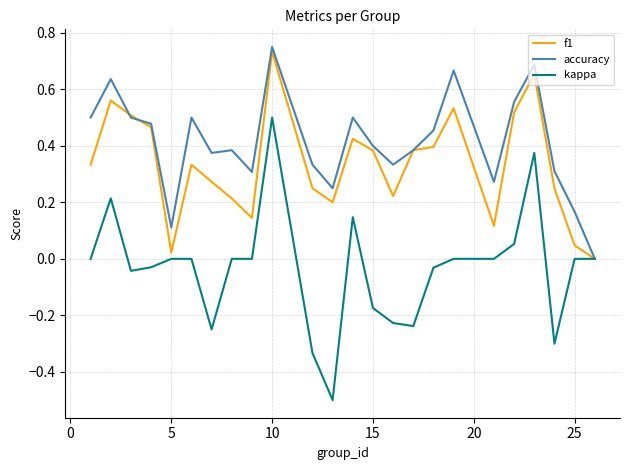

Which series has the largest range (max minus min)?

kappa